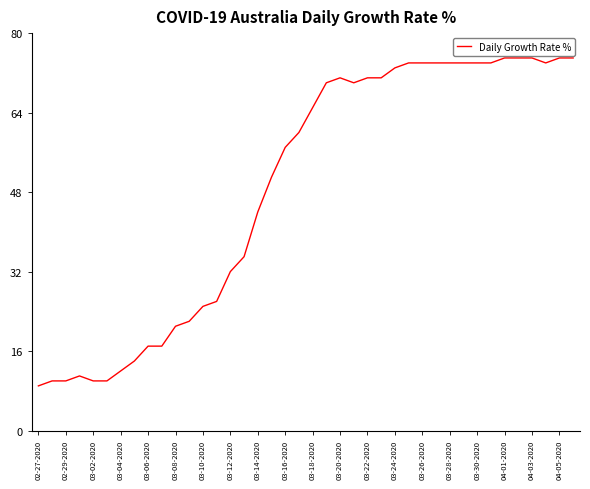

What is the maximum value shown in the chart?

75